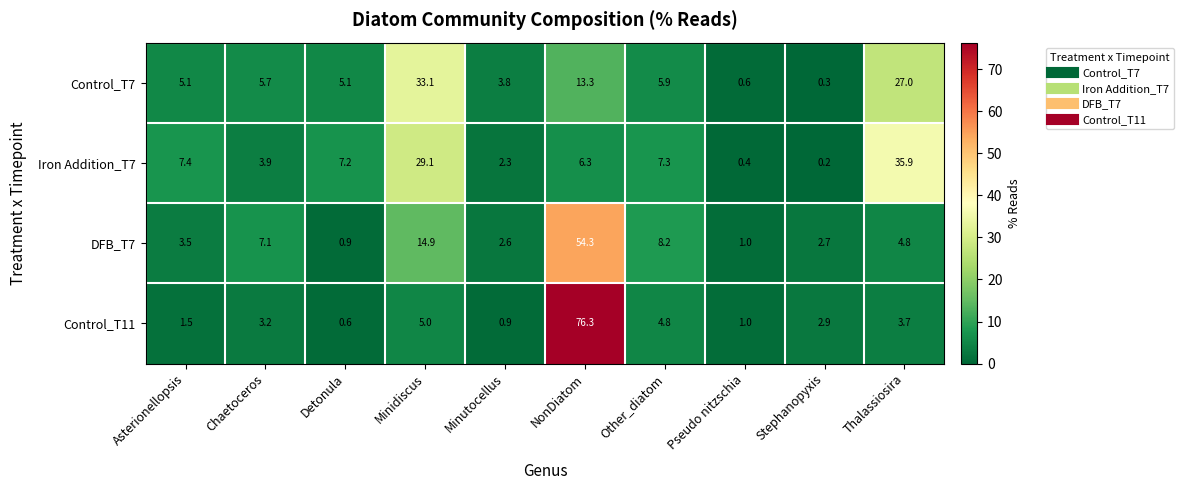

The value of DFB_T7 at Detonula is 0.9. True or false?

True